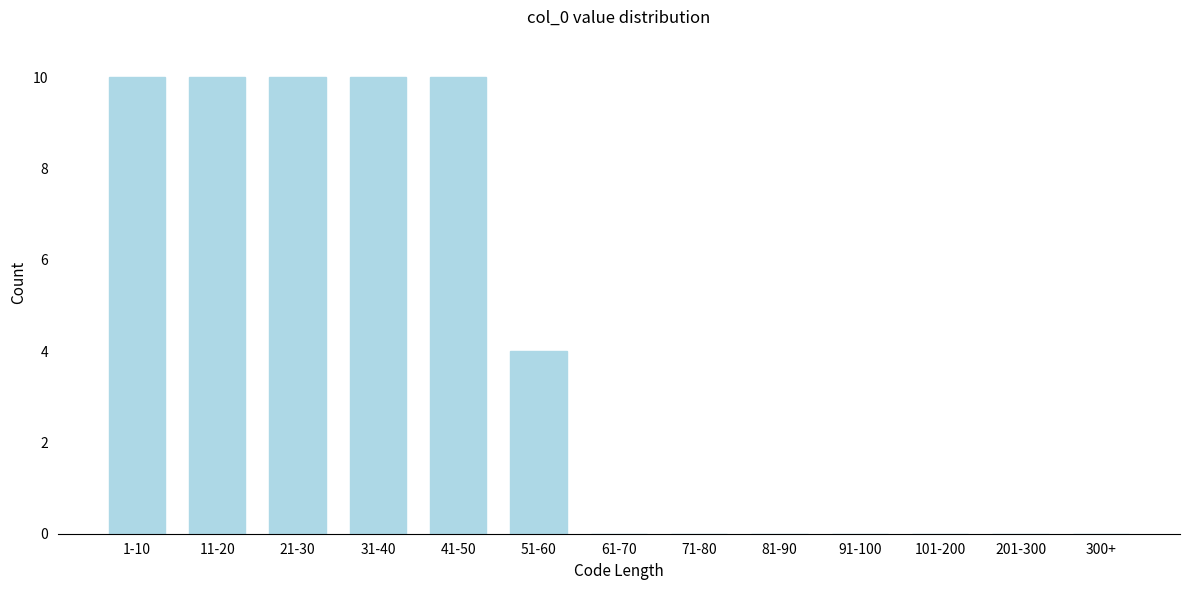

Reading left to right, extract all data points from this chart.

1-10=10	11-20=10	21-30=10	31-40=10	41-50=10	51-60=4	61-70=0	71-80=0	81-90=0	91-100=0	101-200=0	201-300=0	300+=0